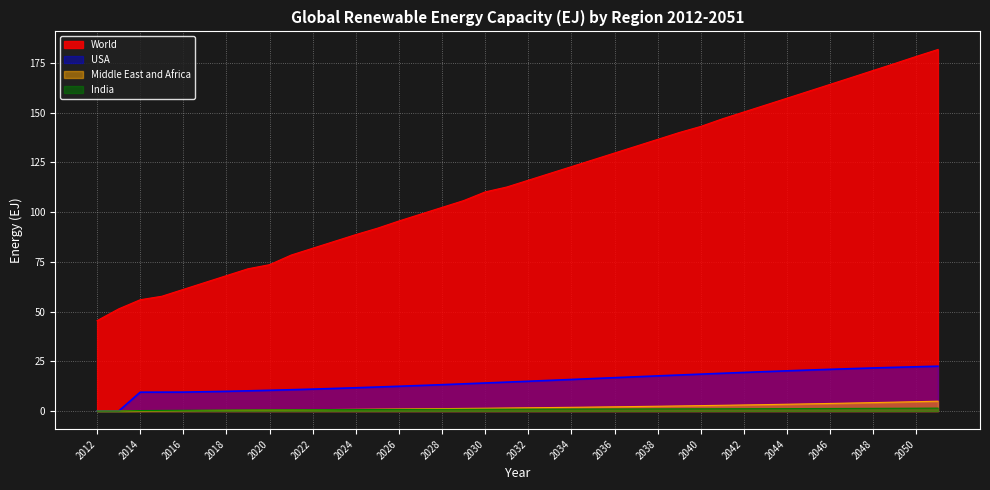

List the series in order of their peak value, highest first.

World, USA, Middle East and Africa, India